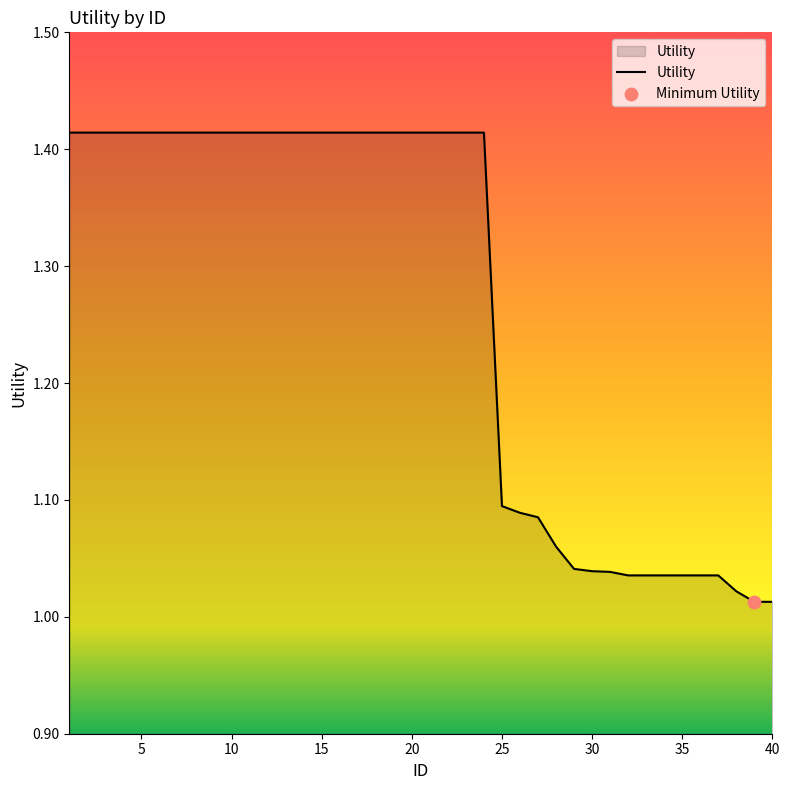

What is the difference between the maximum and minimum values?

0.4